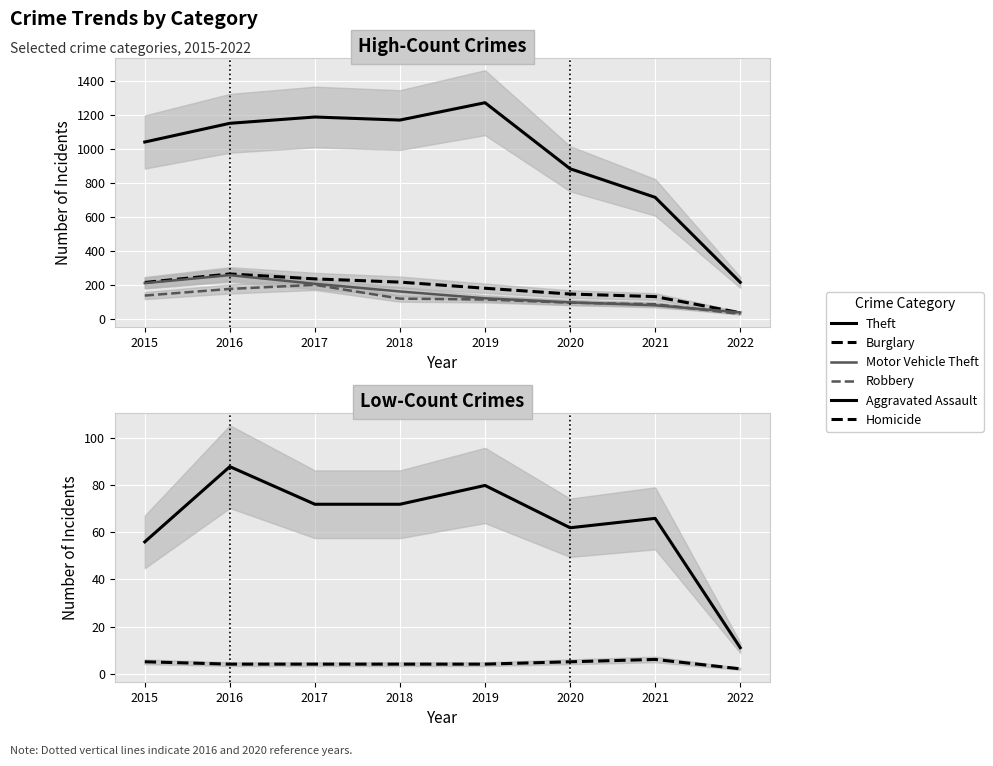

True or false: Theft and Robbery intersect in this chart.

False